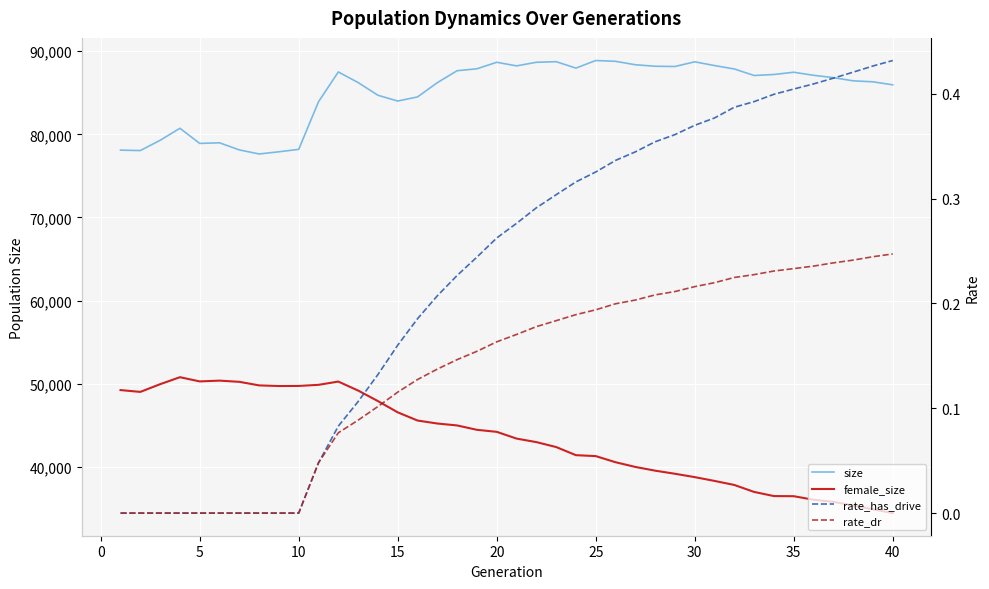

Which series has the largest range (max minus min)?

female_size